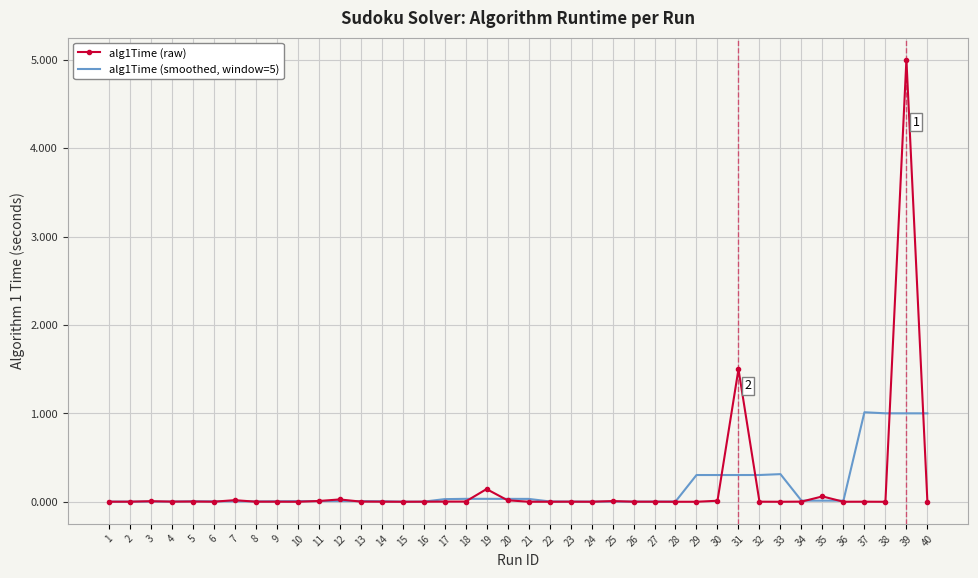

What are all the series names shown in the legend?

alg1Time (raw), alg1Time (smoothed, window=5)